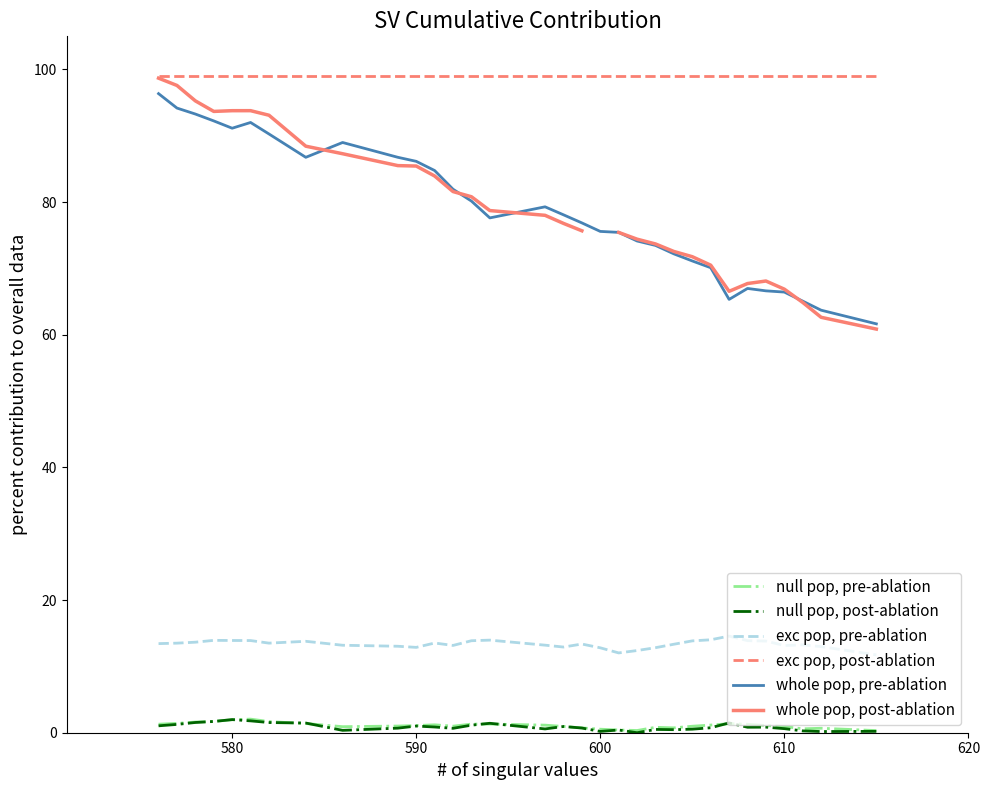

Does the chart display data point markers on the line(s)?

No